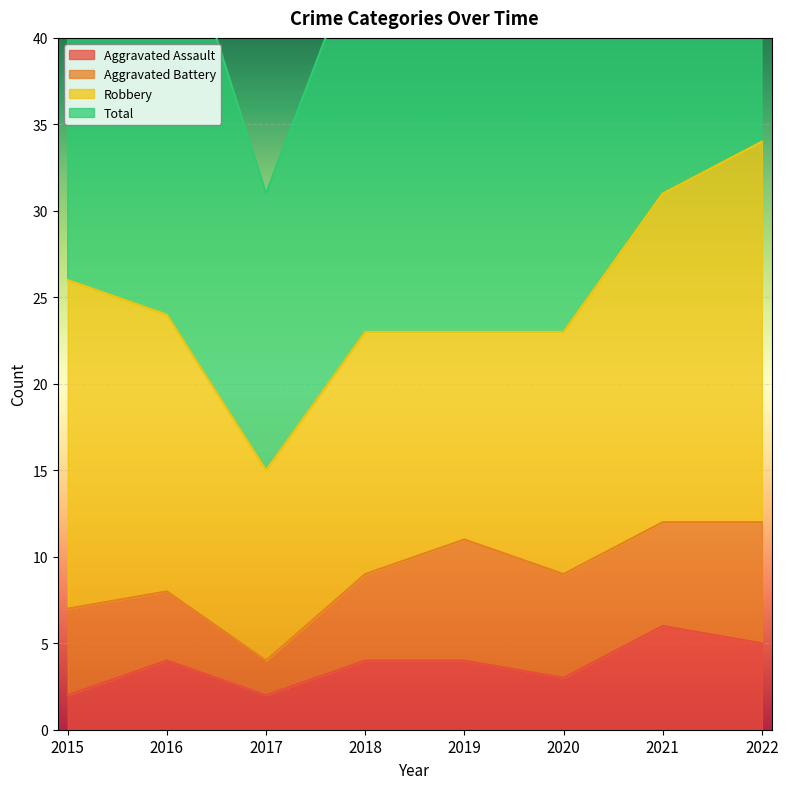

True or false: Aggravated Assault has a value of 2 at 2018.

False